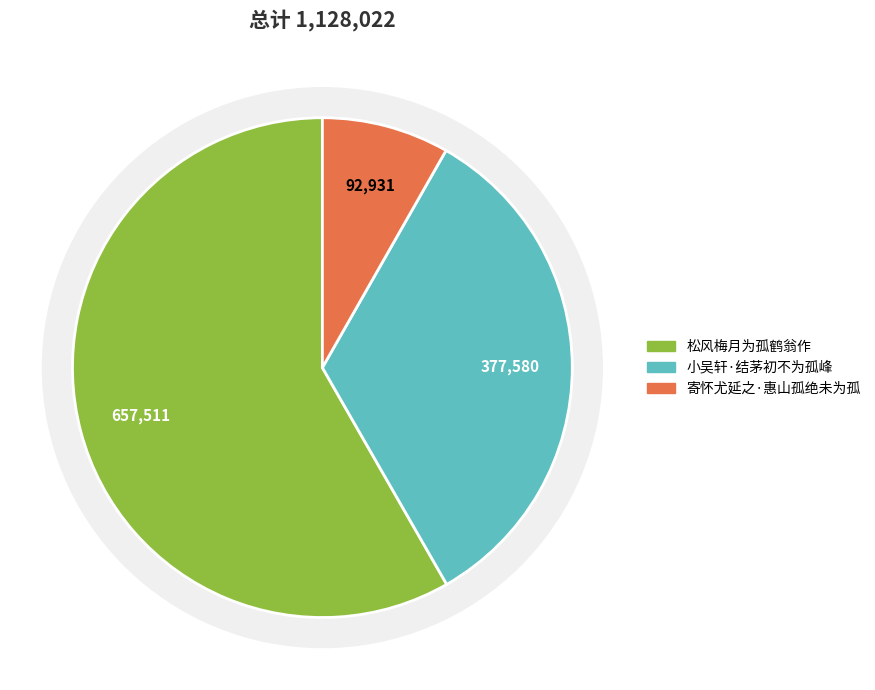

To the nearest percent, what percentage of the pie is 小吴轩·结茅初不为孤峰?

33%